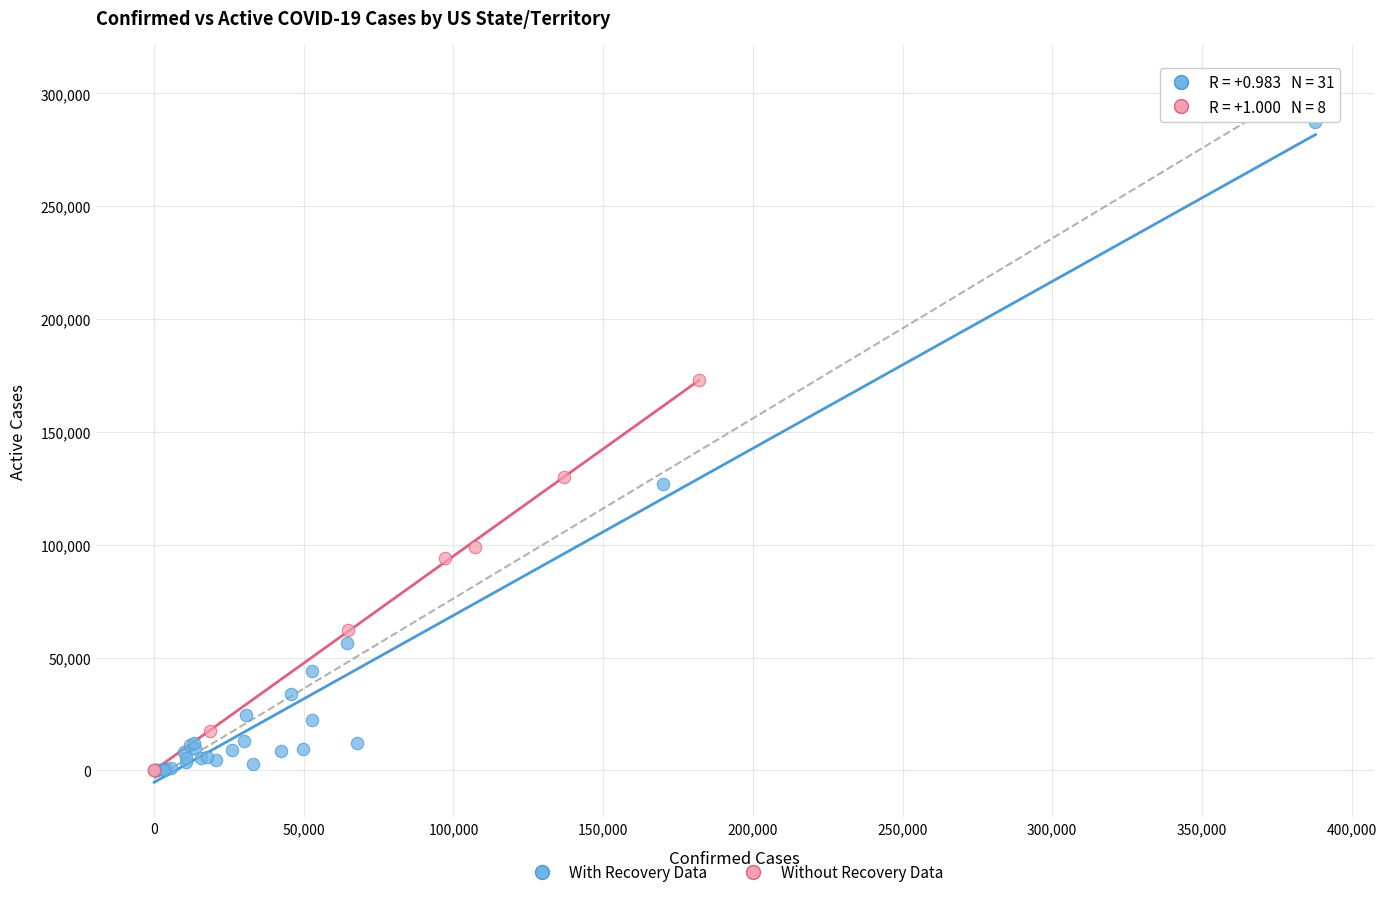

Which series has the widest spread of Y values?

With Recovery Data